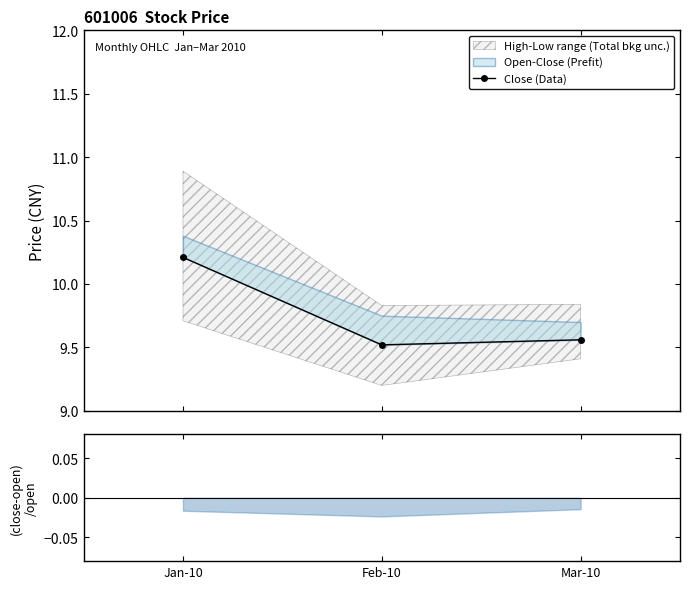

What is the change in value from Jan-10 to Mar-10?

-0.7